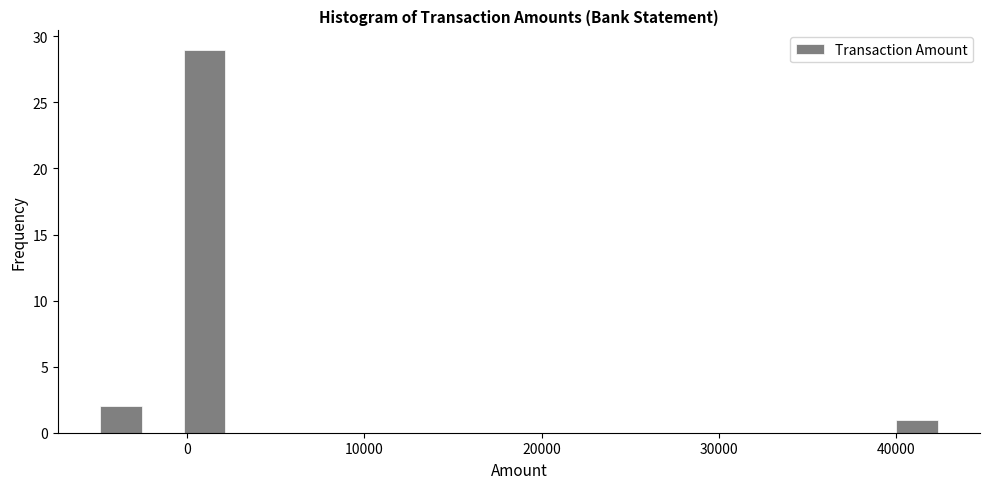

Read against the x-axis, roughly where is the centre of the tallest bar?

1000